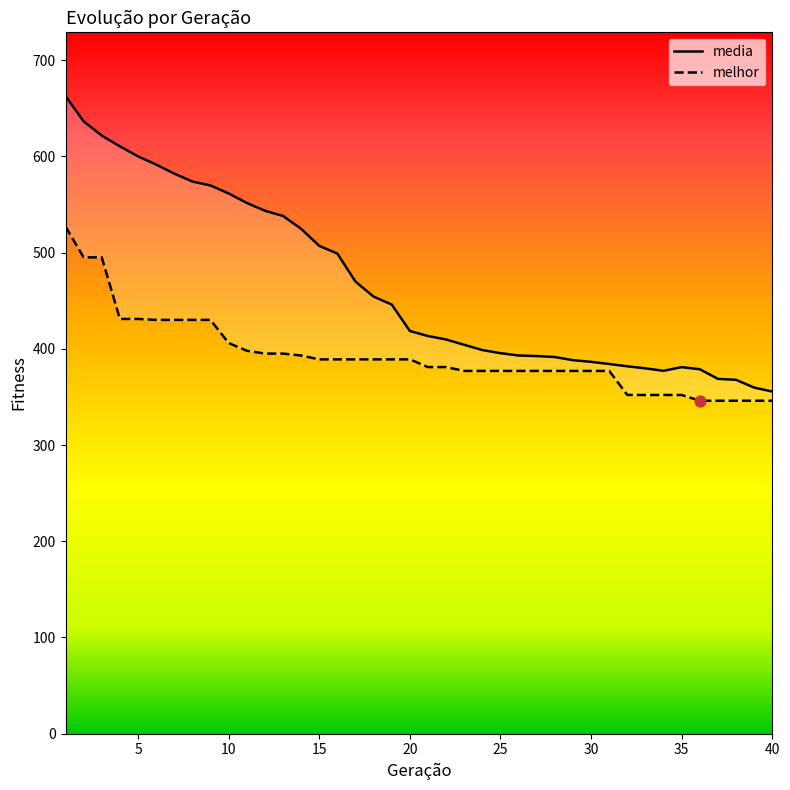

Is the value of media at 21 greater than the value of melhor at 0?

No